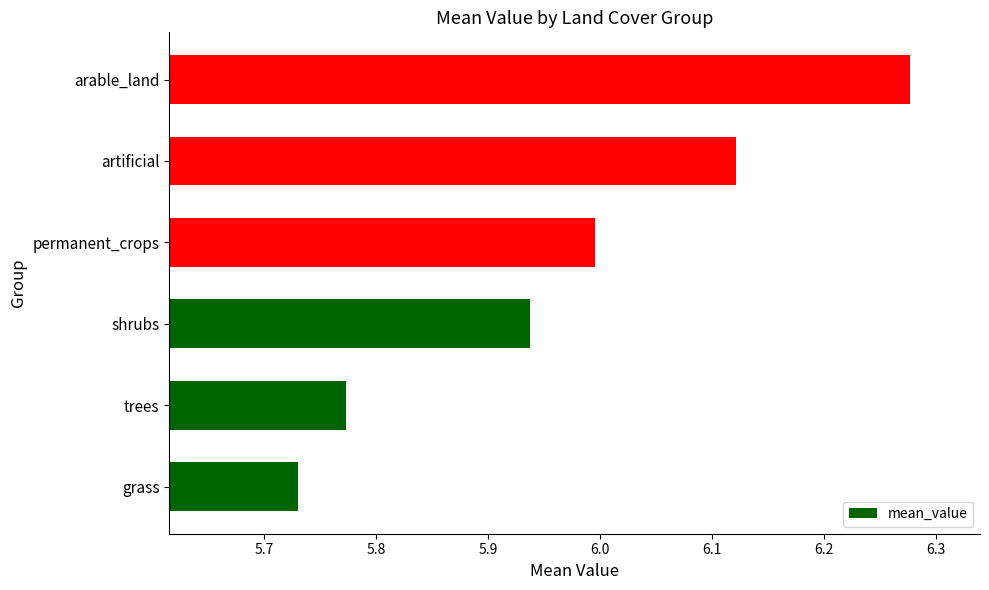

Which has a higher value, artificial or shrubs?

artificial